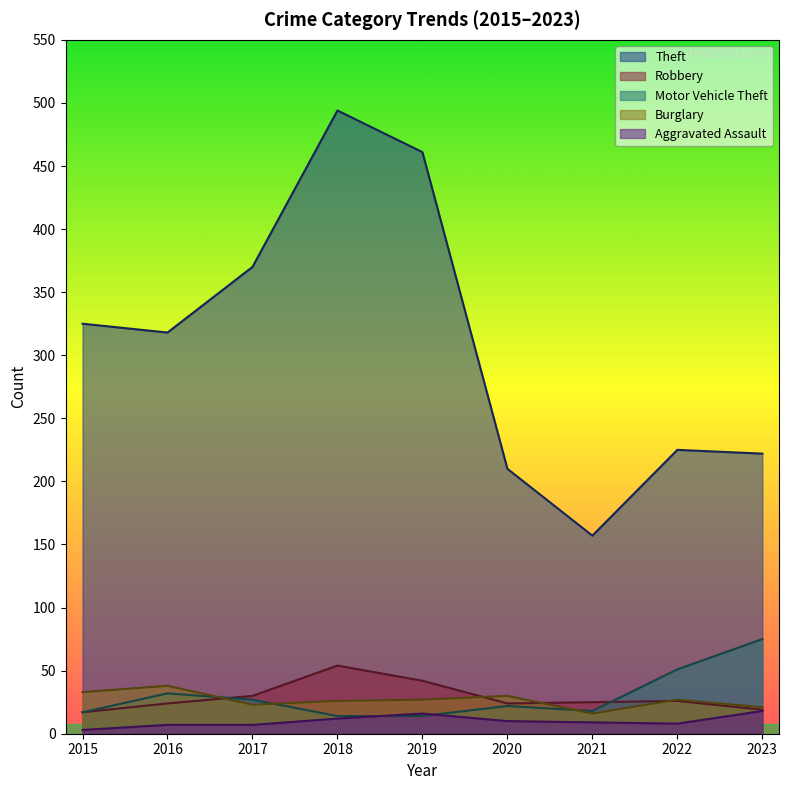

The Theft series shows 225 at 2022. True or false?

True